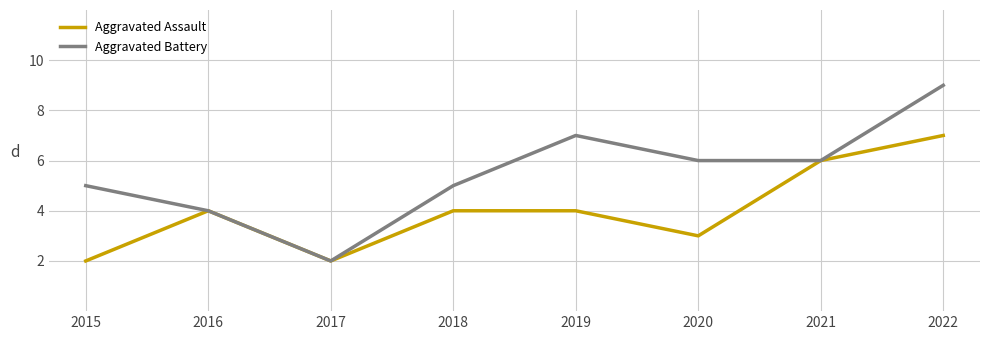

The Aggravated Assault series shows 3 at 2021. True or false?

False